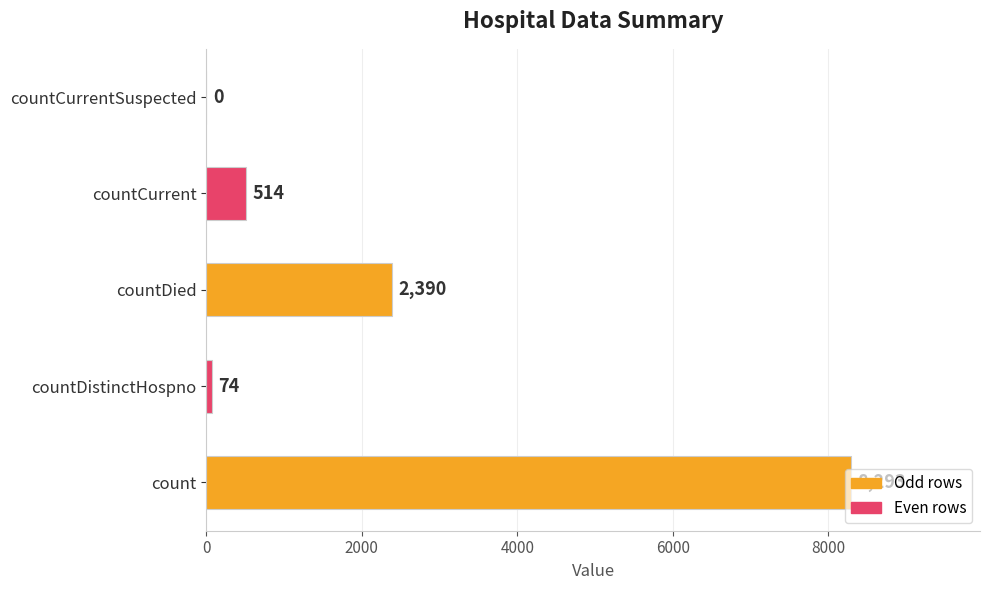

What is the sum of all values?

11271